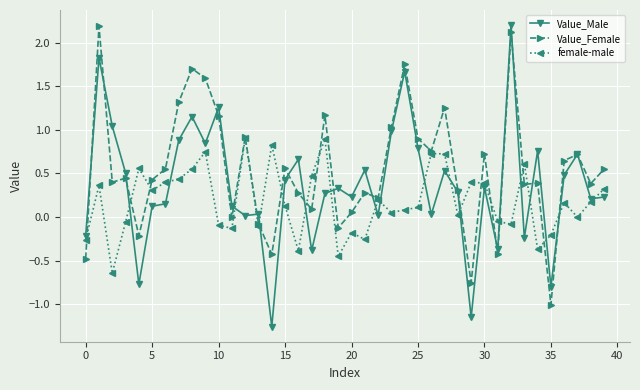

What is the difference between the second highest and second lowest values in the Value_Male series?

3.0